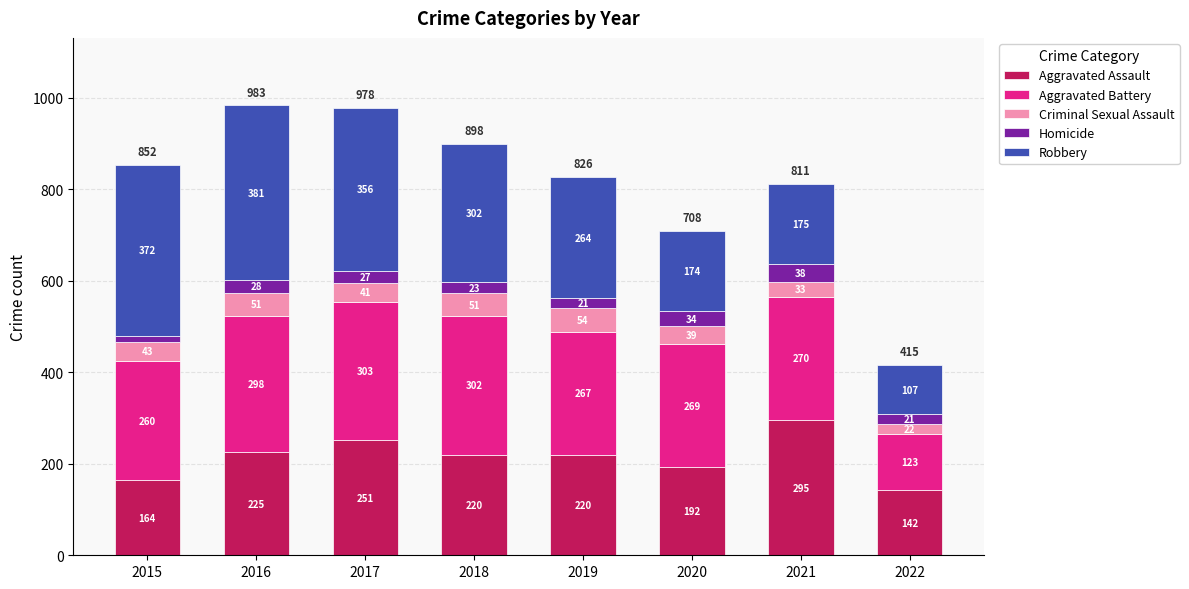

What is the average value of the Aggravated Assault series?

214